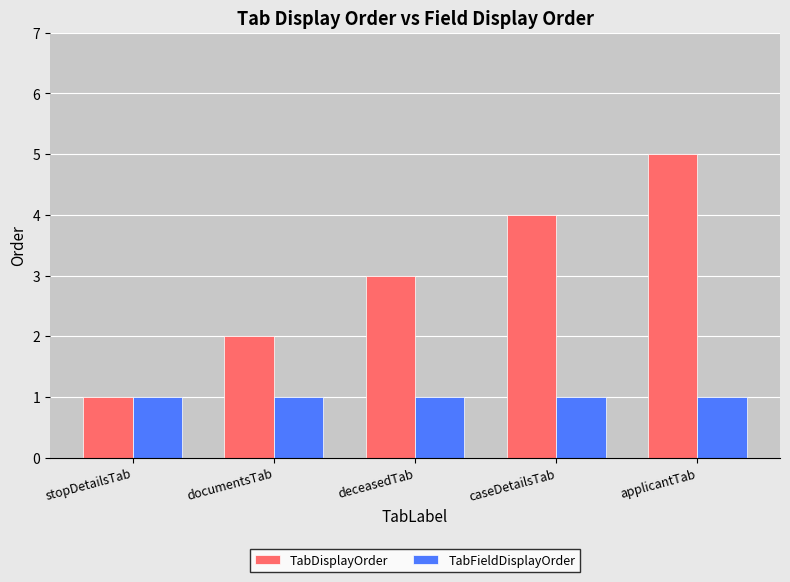

Rank the series by their average value, from lowest to highest.

TabFieldDisplayOrder, TabDisplayOrder